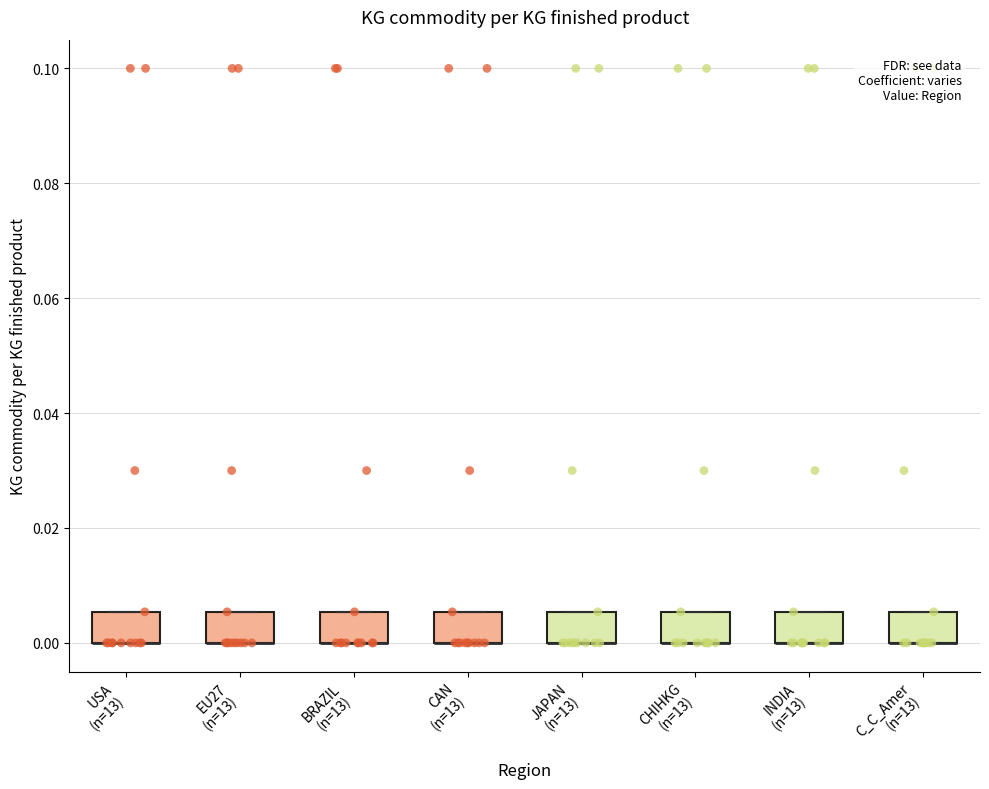

Reading left to right, transcribe this box plot: for each box, give where its median line is, the range the box spans, and where its two whiskers end, as read against the y-axis. The values are not printed on the chart, so give them approximately, as read against the axis.

USA (n=13): median 0.000 (drawn on the box's lower edge), box 0.000 to 0.006, whiskers 0.000 to 0.006
EU27 (n=13): median 0.000 (drawn on the box's lower edge), box 0.000 to 0.006, whiskers 0.000 to 0.006
BRAZIL (n=13): median 0.000 (drawn on the box's lower edge), box 0.000 to 0.006, whiskers 0.000 to 0.006
CAN (n=13): median 0.000 (drawn on the box's lower edge), box 0.000 to 0.006, whiskers 0.000 to 0.006
JAPAN (n=13): median 0.000 (drawn on the box's lower edge), box 0.000 to 0.006, whiskers 0.000 to 0.006
CHIHKG (n=13): median 0.000 (drawn on the box's lower edge), box 0.000 to 0.006, whiskers 0.000 to 0.006
INDIA (n=13): median 0.000 (drawn on the box's lower edge), box 0.000 to 0.006, whiskers 0.000 to 0.006
C_C_Amer (n=13): median 0.000 (drawn on the box's lower edge), box 0.000 to 0.006, whiskers 0.000 to 0.006